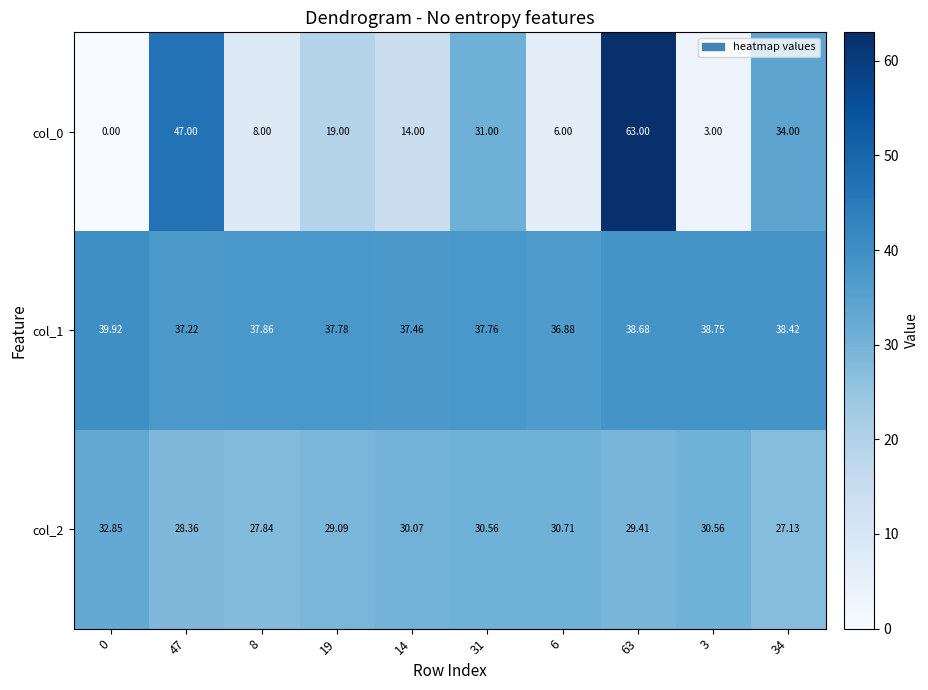

How many data points in col_0 are less than 19?

5